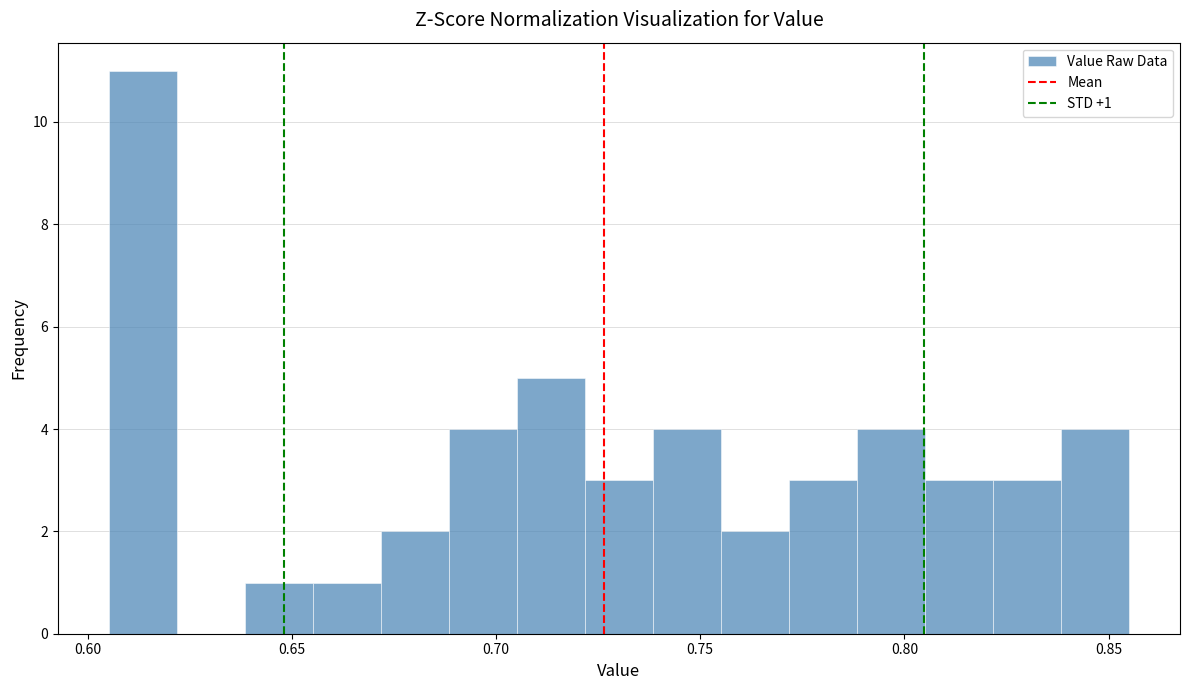

Read against the x-axis, roughly where is the centre of the tallest bar?

0.615